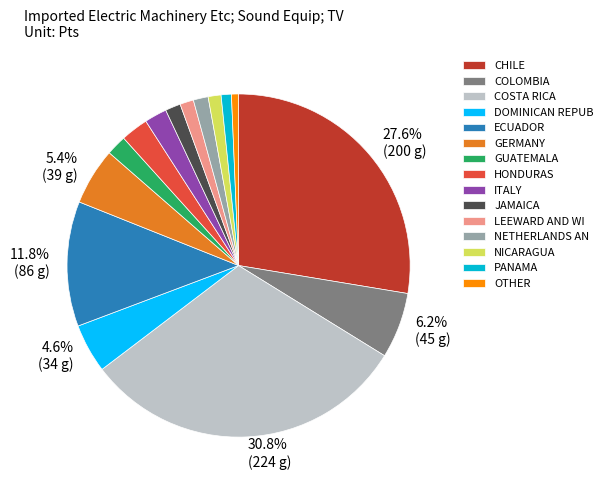

What is the ratio of the value at ECUADOR to the value at COLOMBIA?

1.9